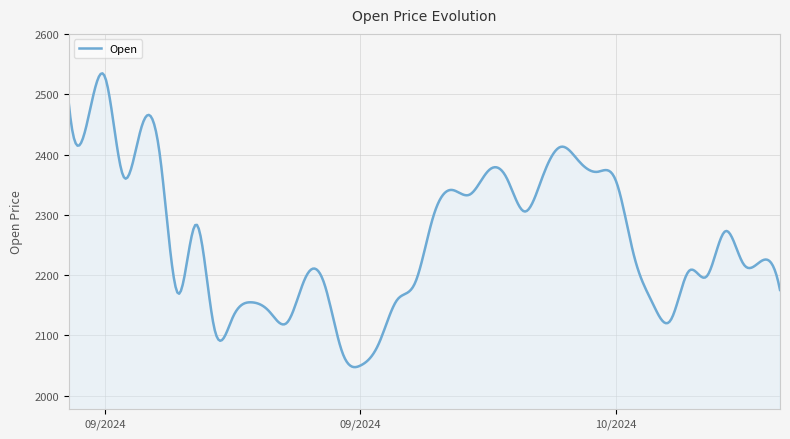

What is the greatest value displayed?

2535.1